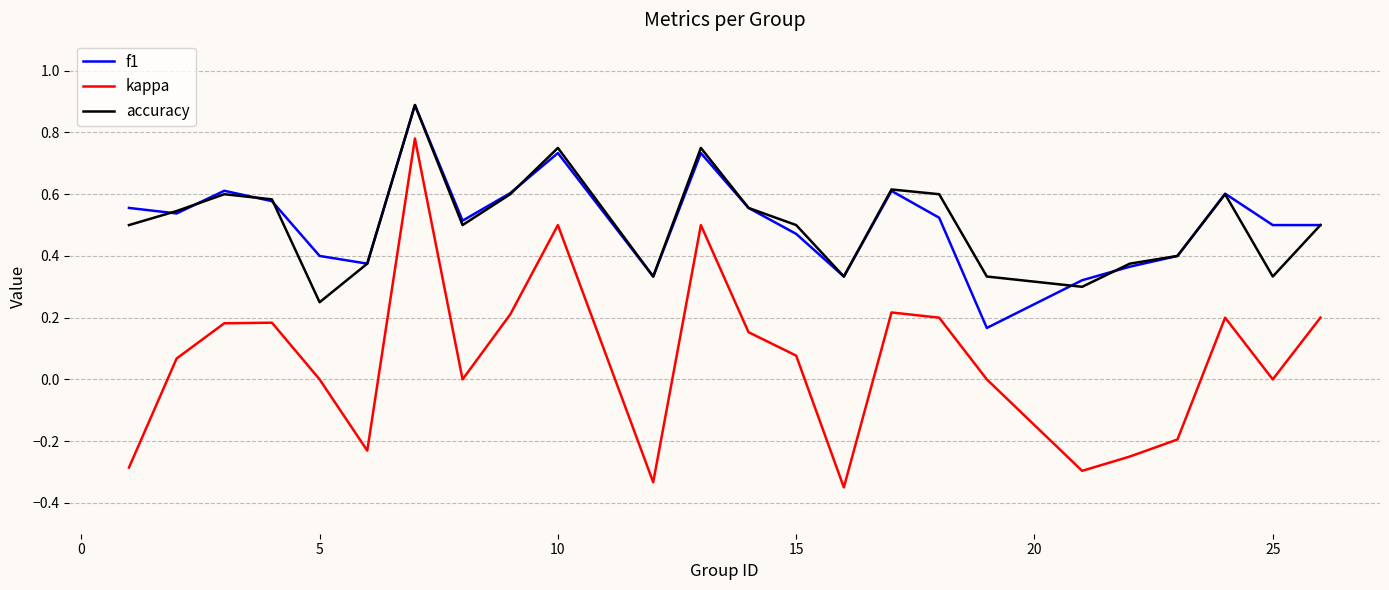

True or false: kappa and accuracy cross at least once.

False